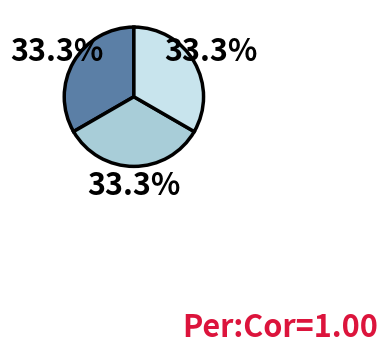

Is there any slice that represents more than half of the pie?

No